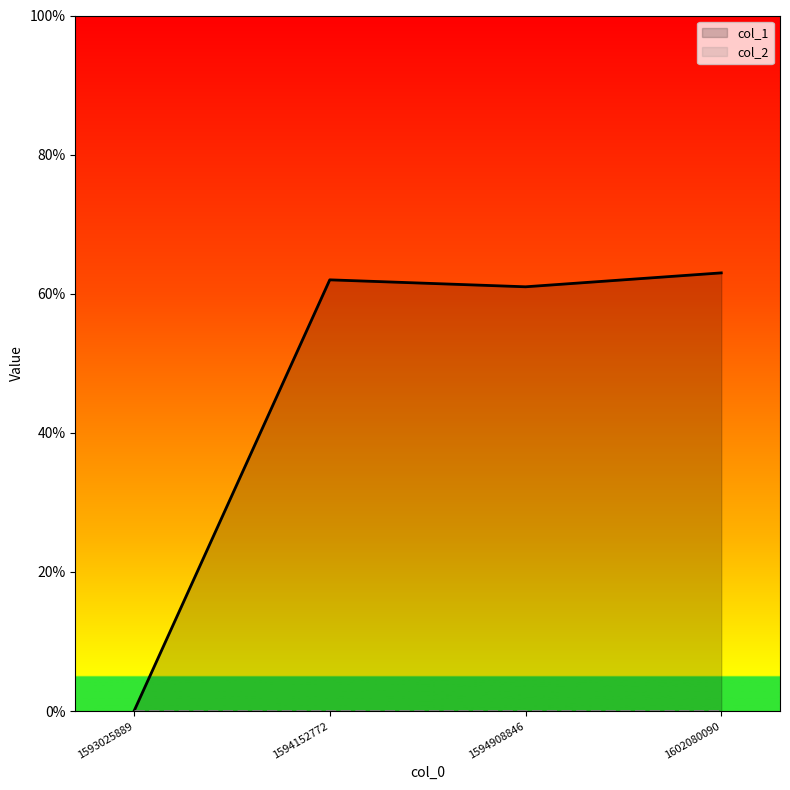

At how many categories does at least one series exceed 62?

1